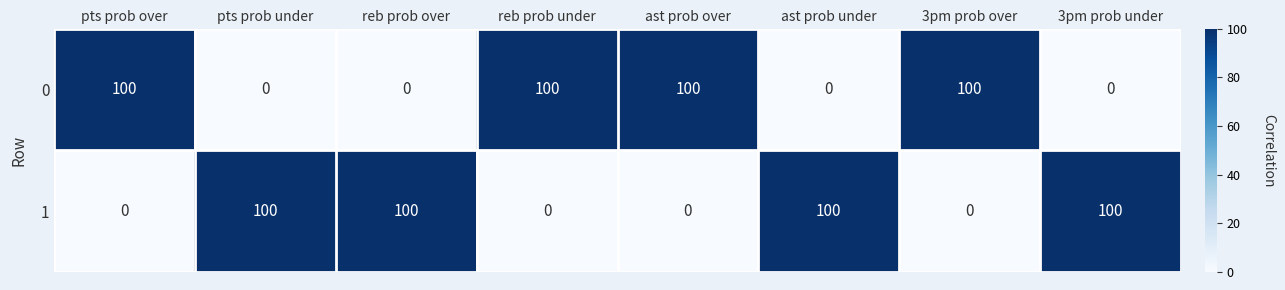

What is the total value across all series at pts prob under?

100